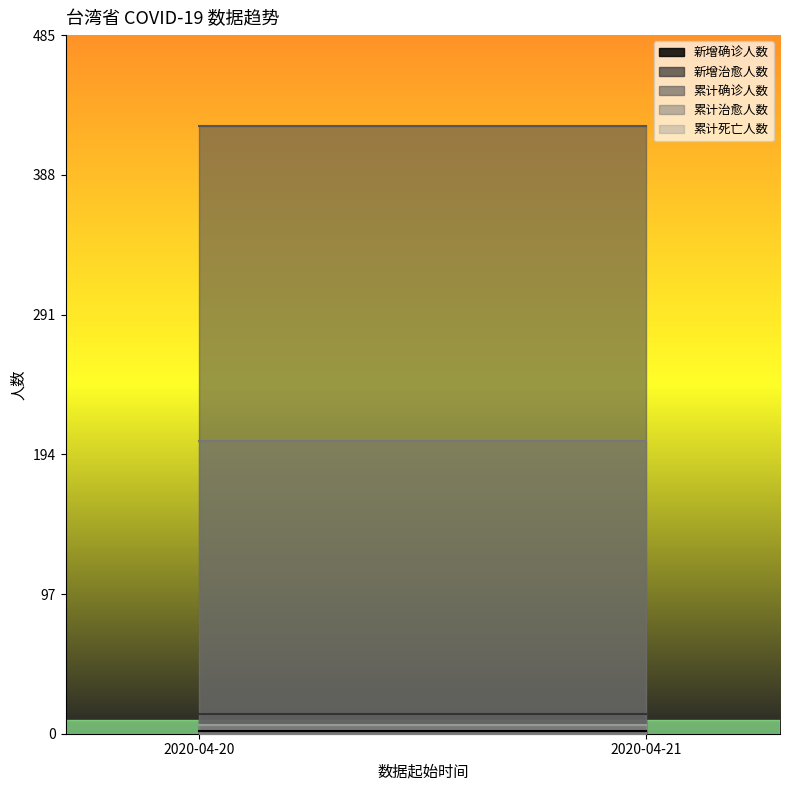

Which category has the highest value in the 累计治愈人数 series?

2020-04-20